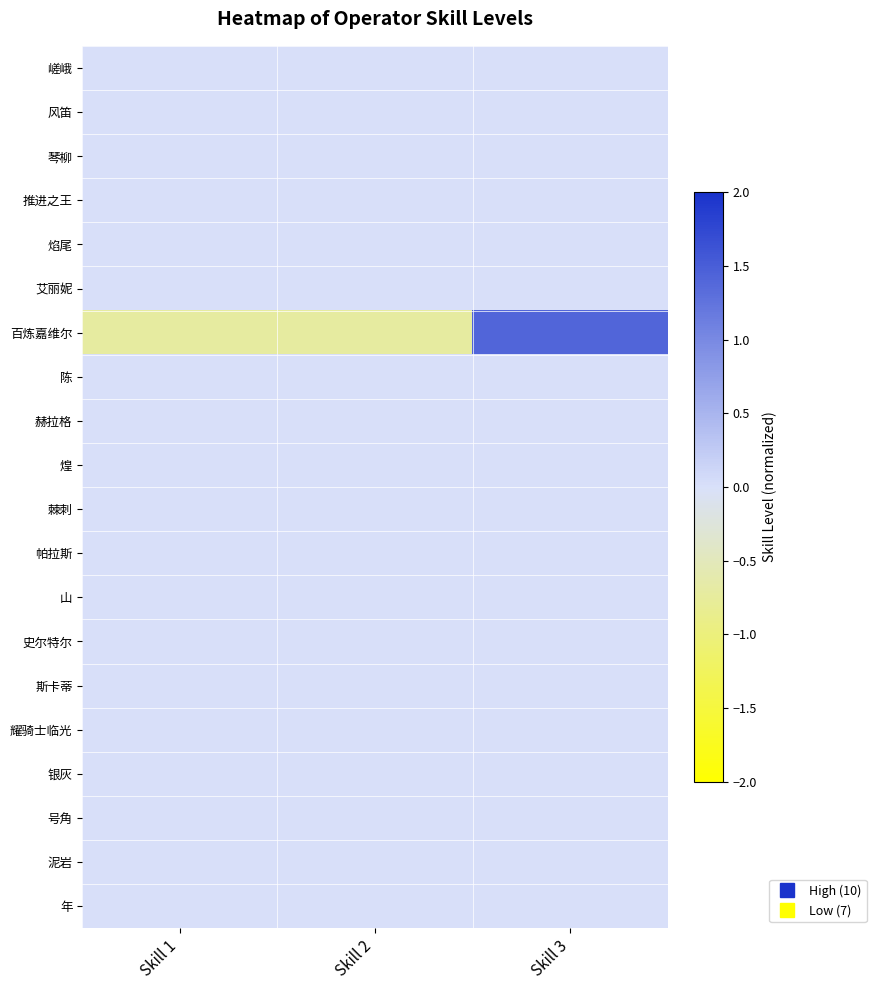

At which category is the sum across all series the highest?

Skill 3